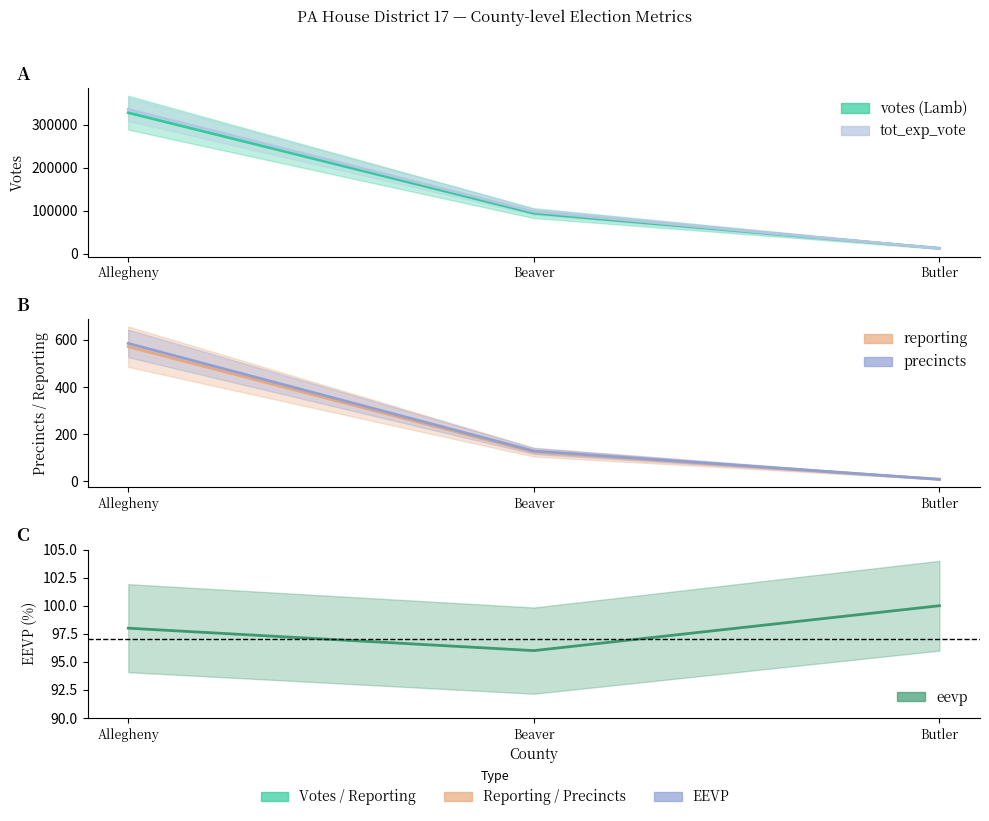

What is the maximum value for votes?

328200